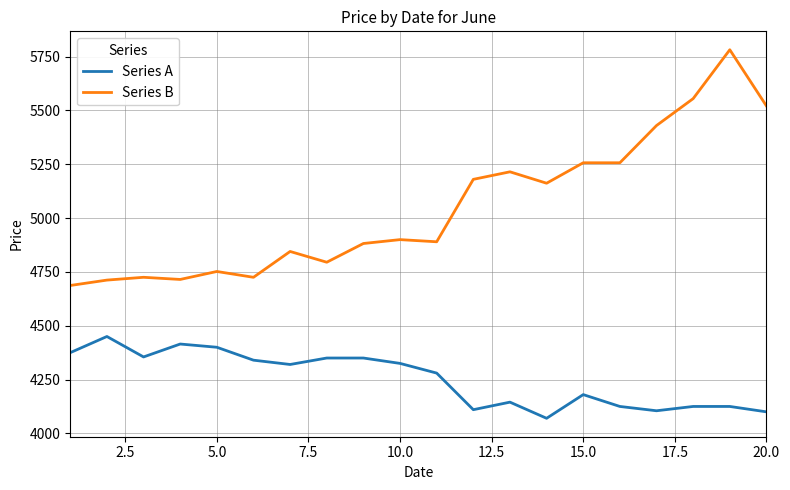

True or false: Series B and Series A intersect in this chart.

False